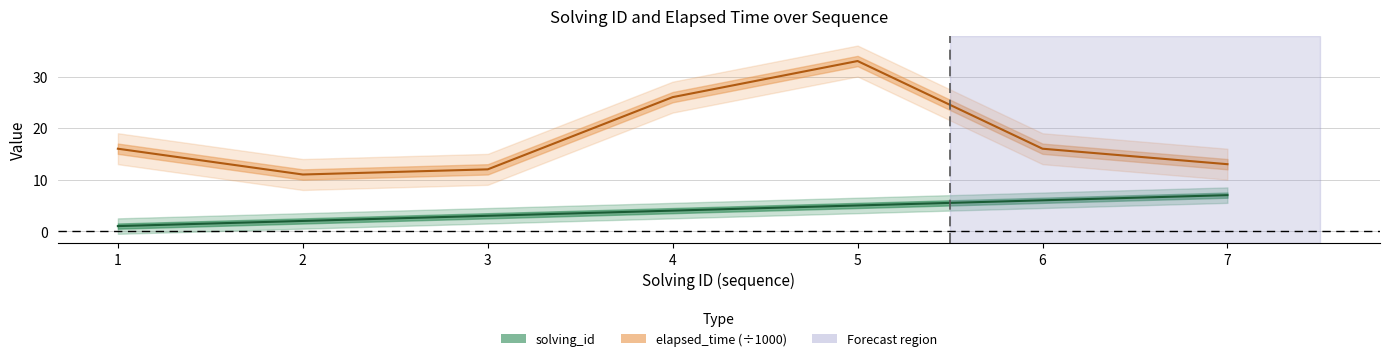

Is the value of elapsed_time at 6 greater than the value of solving_id at 2?

Yes